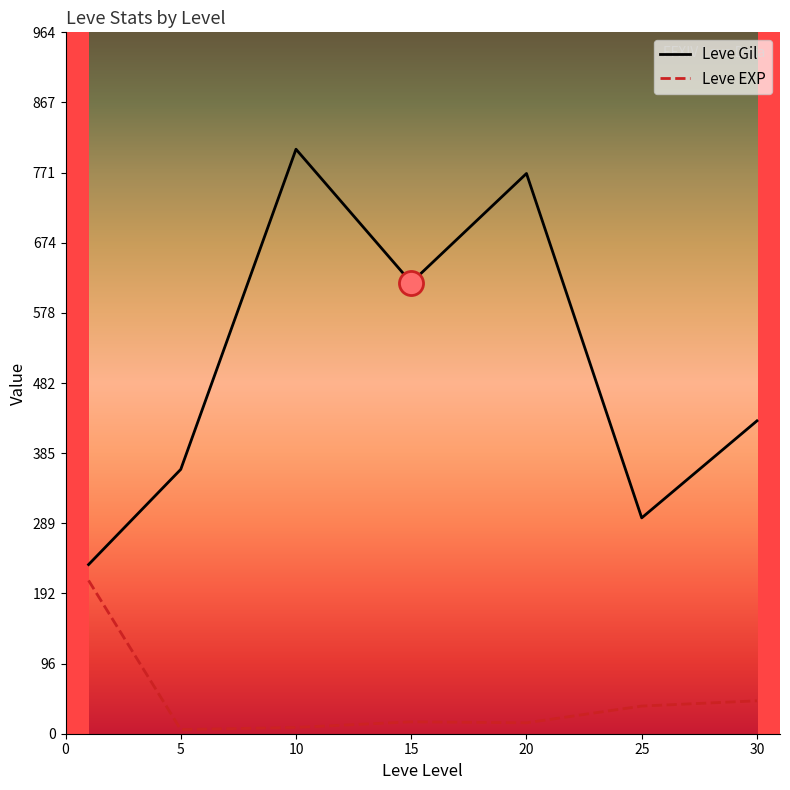

Which series has the largest total across all categories?

Leve Gil